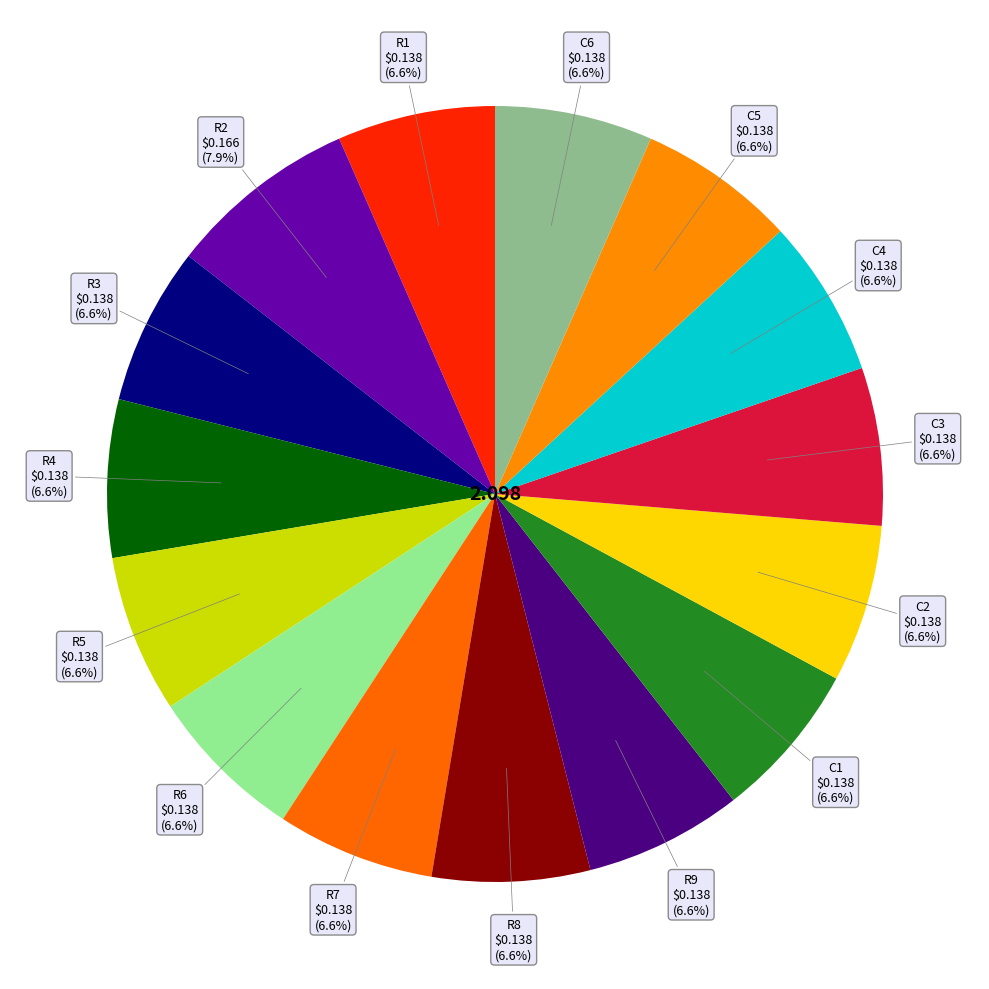

Does any single category account for the majority?

No